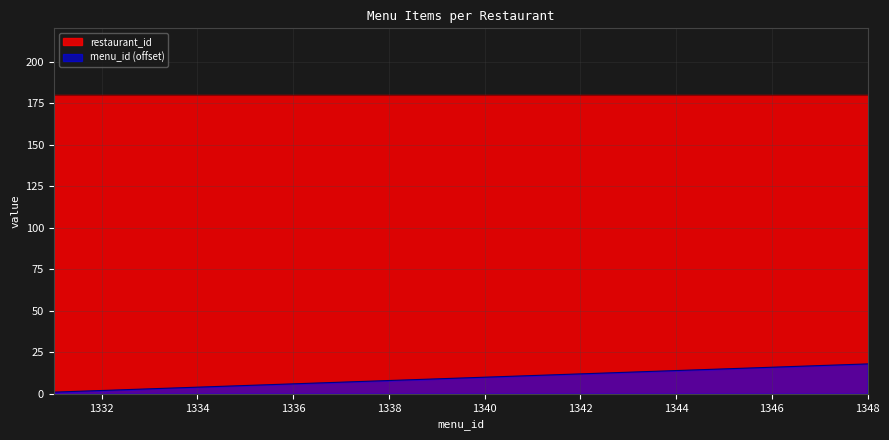

Is it true that the value at 1331 is 1?

True